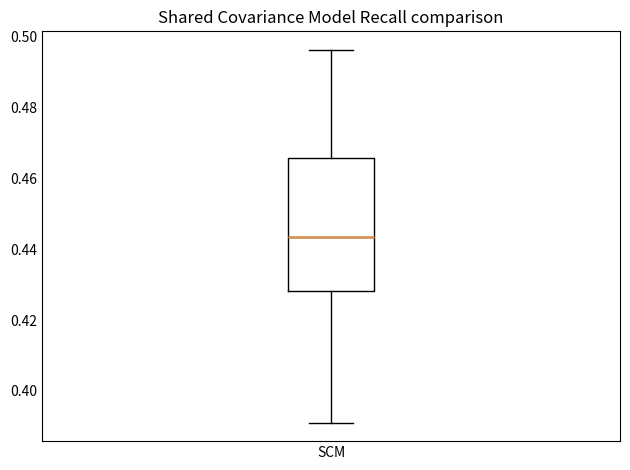

Transcribe this box plot: give where the median line is, the range the box spans, and where the two whiskers end, as read against the y-axis. The values are not printed on the chart, so give them approximately, as read against the axis.

median 0.444, box 0.428 to 0.466, whiskers 0.392 to 0.496